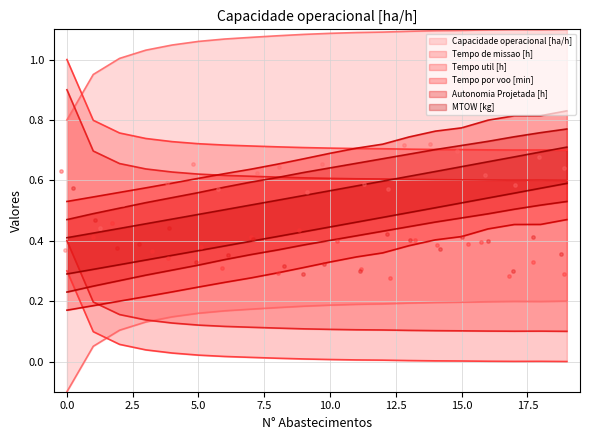

At which category is the sum across all series the highest?

19